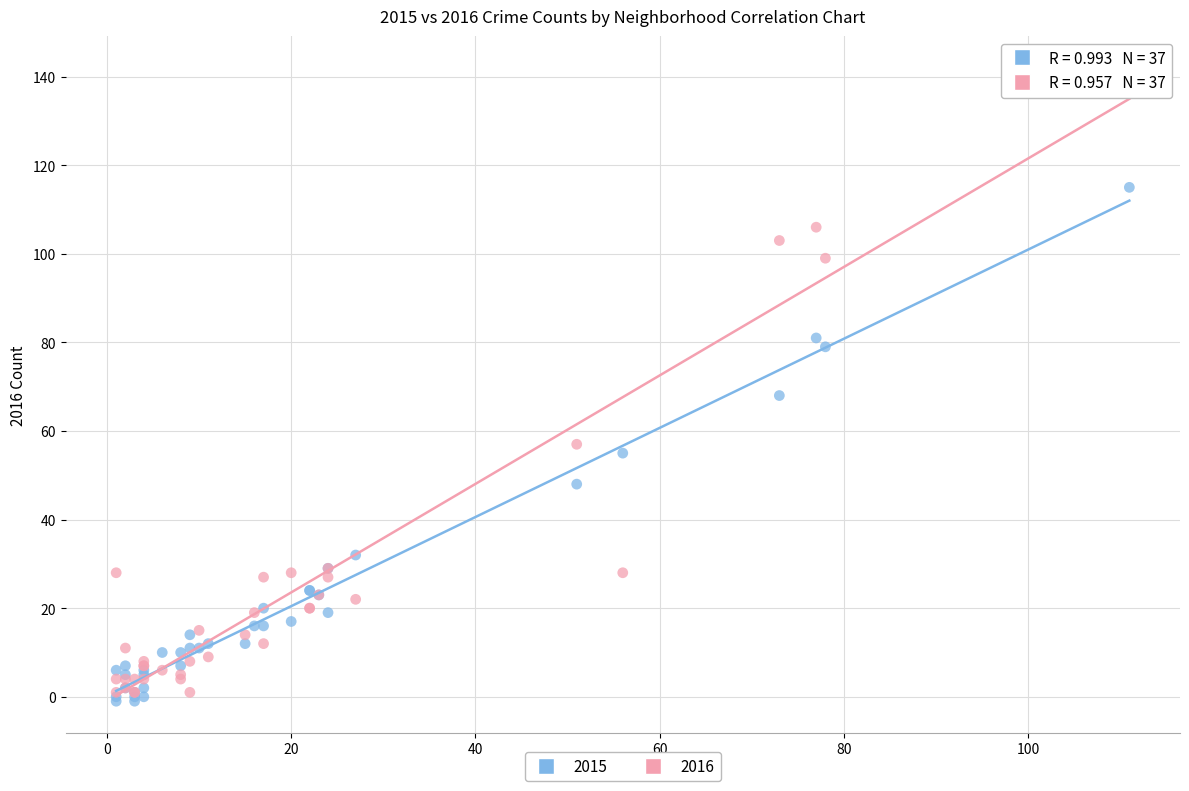

Which series reaches the minimum Y coordinate?

2015